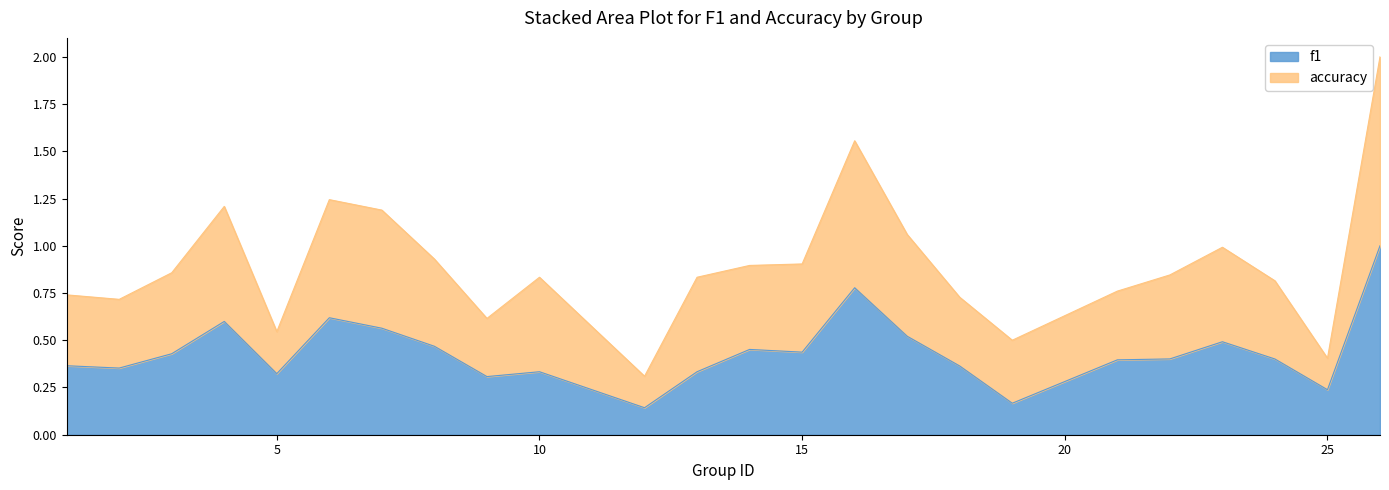

Which category has the lowest value in the f1 series?

12